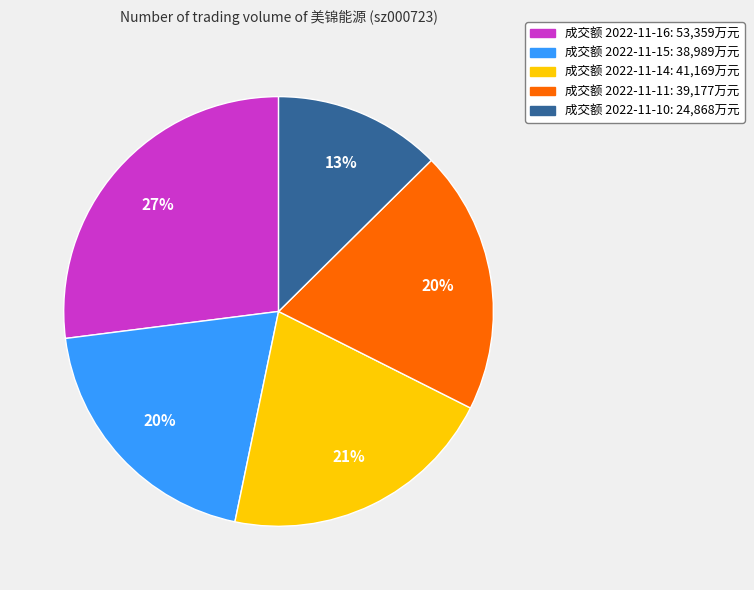

To the nearest percent, what is the average slice percentage?

20%